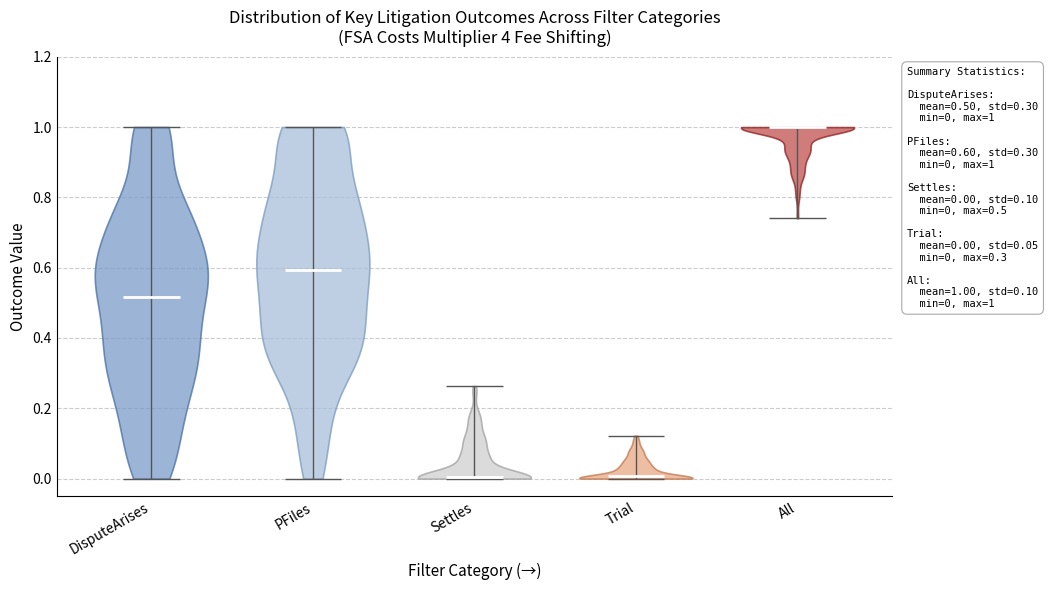

Reading left to right, read every violin against the y-axis: where its median line is, and the lowest and highest points it reaches. The values are not printed on the chart, so give them approximately, as read against the axis.

DisputeArises: median line 0.52, lowest point 0.00, highest point 1.00
PFiles: median line 0.60, lowest point 0.00, highest point 1.00
Settles: median line 0.00, lowest point 0.00, highest point 0.26
Trial: median line 0.00, lowest point 0.00, highest point 0.12
All: median line 1.00, lowest point 0.74, highest point 1.00